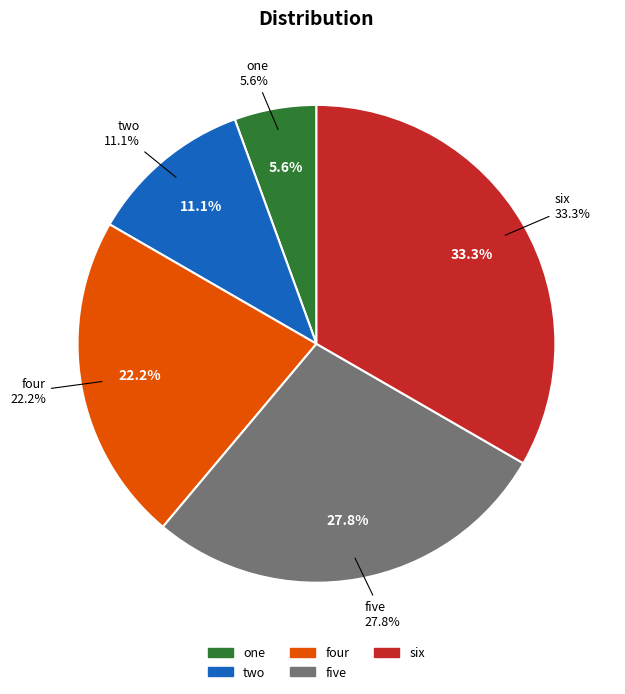

Between two and one, which is larger?

two